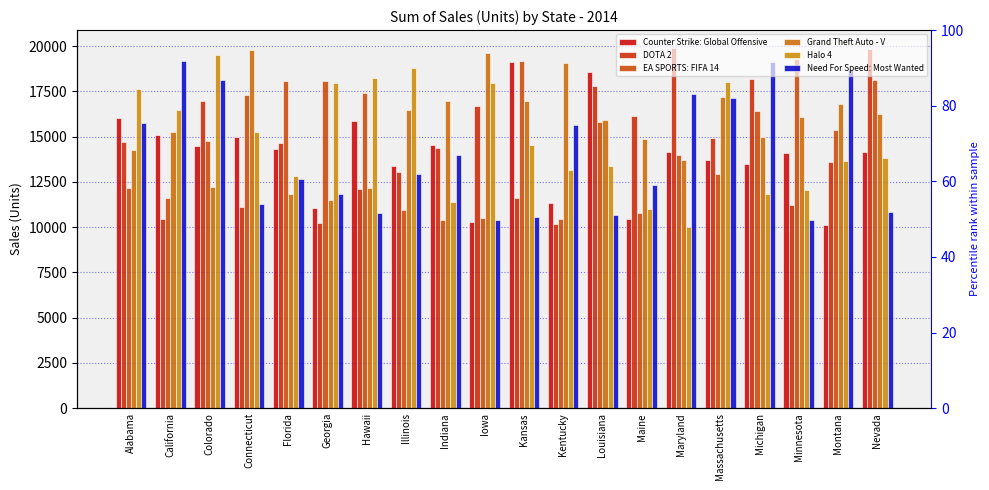

Reading left to right, extract all data points from this chart.

Counter Strike: Global Offensive: 16046	15106	14458	14990	14331	11045	15849	13348	14520	10295	19123	11323	18543	10428	14136	13703	13475	14083	10114	14122
DOTA 2: 14713	10451	16951	11098	14672	10227	12083	13021	14363	16699	11613	10169	17812	16161	19888	14939	18172	11232	13596	19831
EA SPORTS: FIFA 14: 12152	11591	14775	17319	18076	18051	17431	10944	10391	10497	19196	10460	15798	10770	14001	12951	16394	19271	15376	18149
Grand Theft Auto - V: 14238	15277	12200	19789	11804	11518	12140	16471	16940	19631	16971	19091	15943	14892	13708	17174	14968	16078	16777	16229
Halo 4: 17618	16460	19490	15265	12831	17935	18220	18779	11398	17967	14533	13168	13396	10999	10027	18002	11843	12072	13668	13813
Need For Speed: Most Wanted: 15765	19148	18114	11291	12660	11841	10780	12944	13988	10387	10570	15631	10672	12345	17371	17122	19144	10387	18696	10815